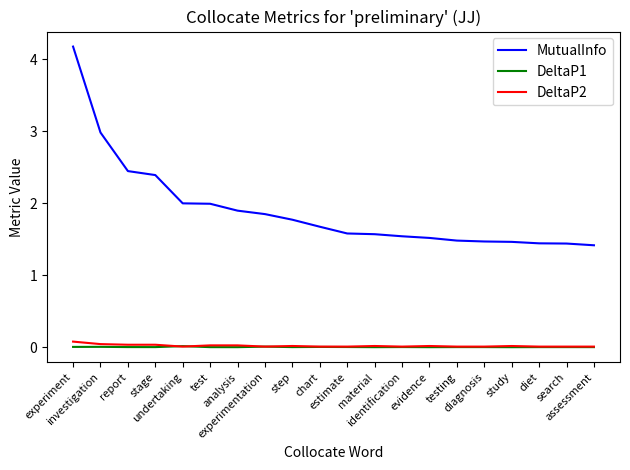

What is the spread (max minus min) of values at chart?

1.7